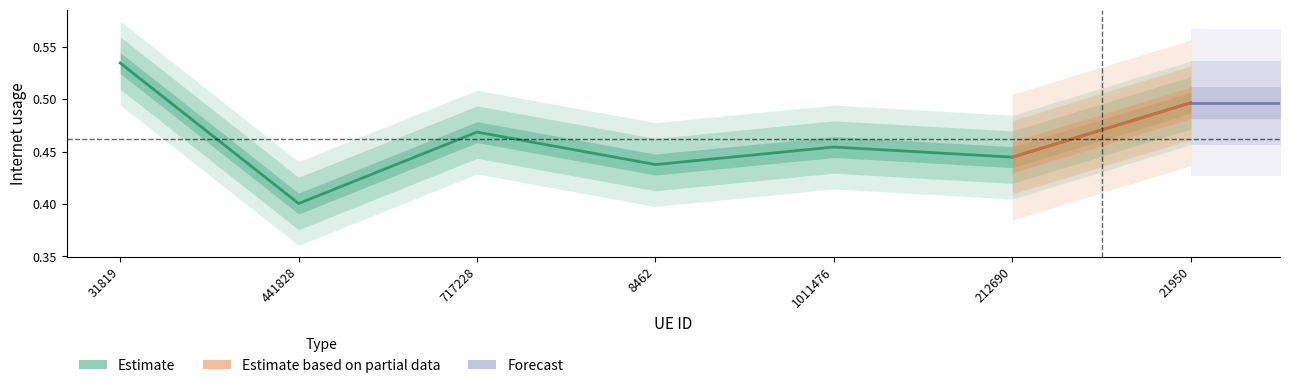

What is the approximate value at 21950?

0.5